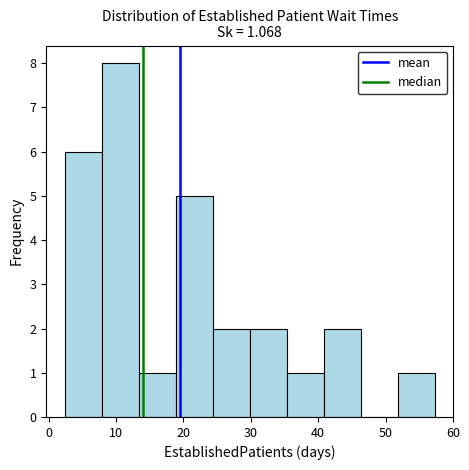

Reading left to right, transcribe this chart: for each bar, give the range it covers on the x-axis and its height. Neither the bar edges nor the heights are printed on the chart, so give them approximately, as read against the axes.

2 to 8: 6
8 to 13: 8
13 to 19: 1
19 to 24: 5
24 to 30: 2
30 to 35: 2
35 to 41: 1
41 to 46: 2
46 to 52: 0
52 to 57: 1